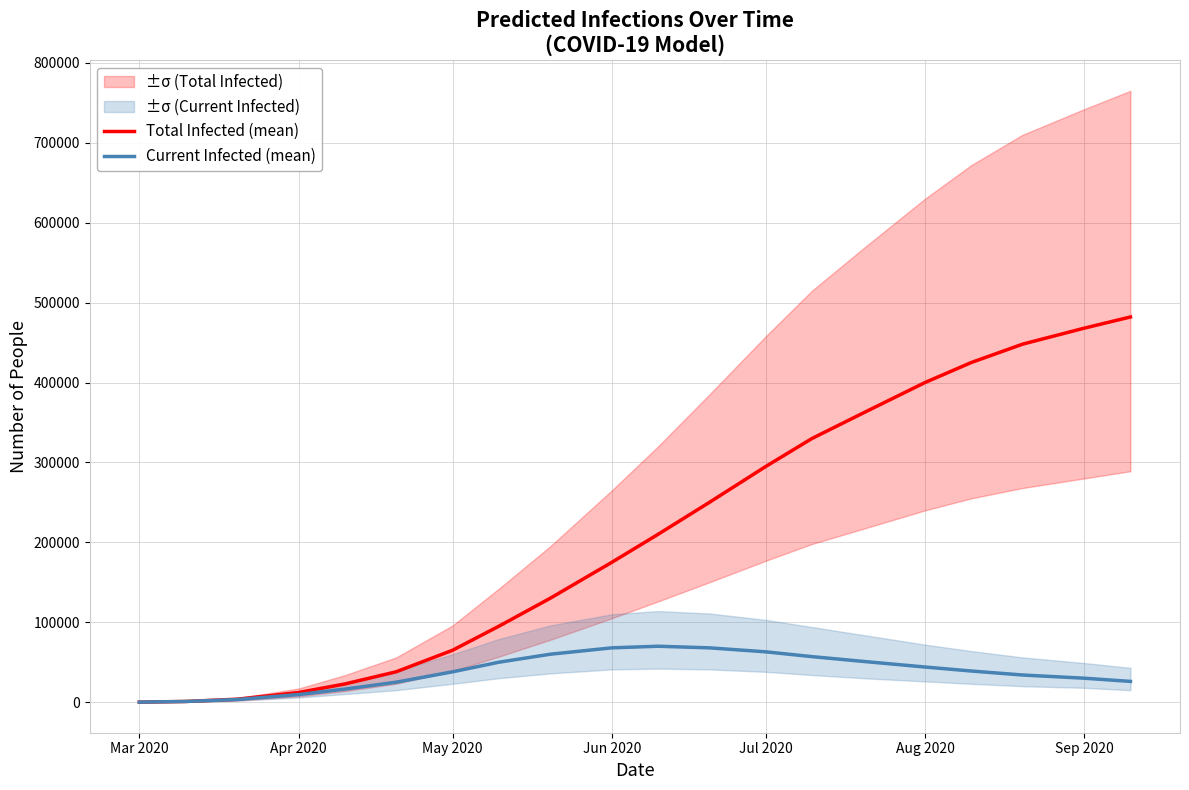

The value of Total Infected (mean) at Jul 2020 is 421875. True or false?

False